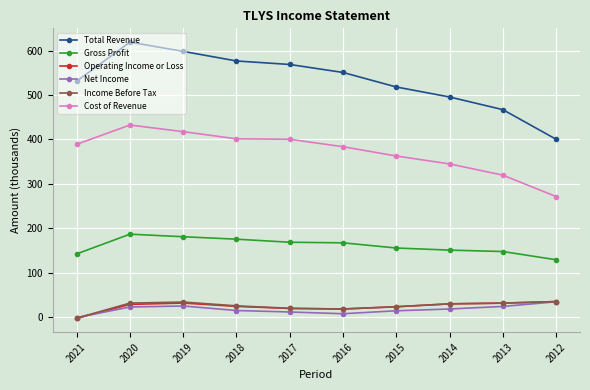

True or false: Total Revenue and Gross Profit cross at least once.

False